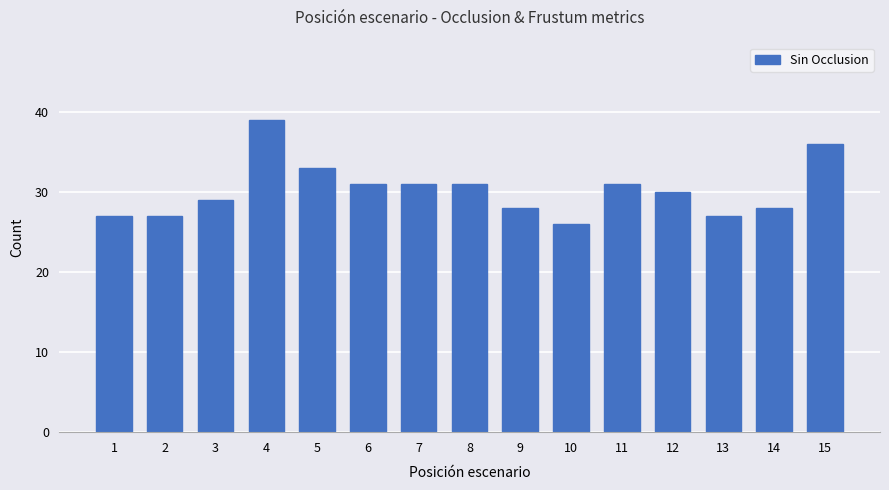

Reading left to right, what are all the values shown in this chart?

1=27	2=27	3=29	4=39	5=33	6=31	7=31	8=31	9=28	10=26	11=31	12=30	13=27	14=28	15=36